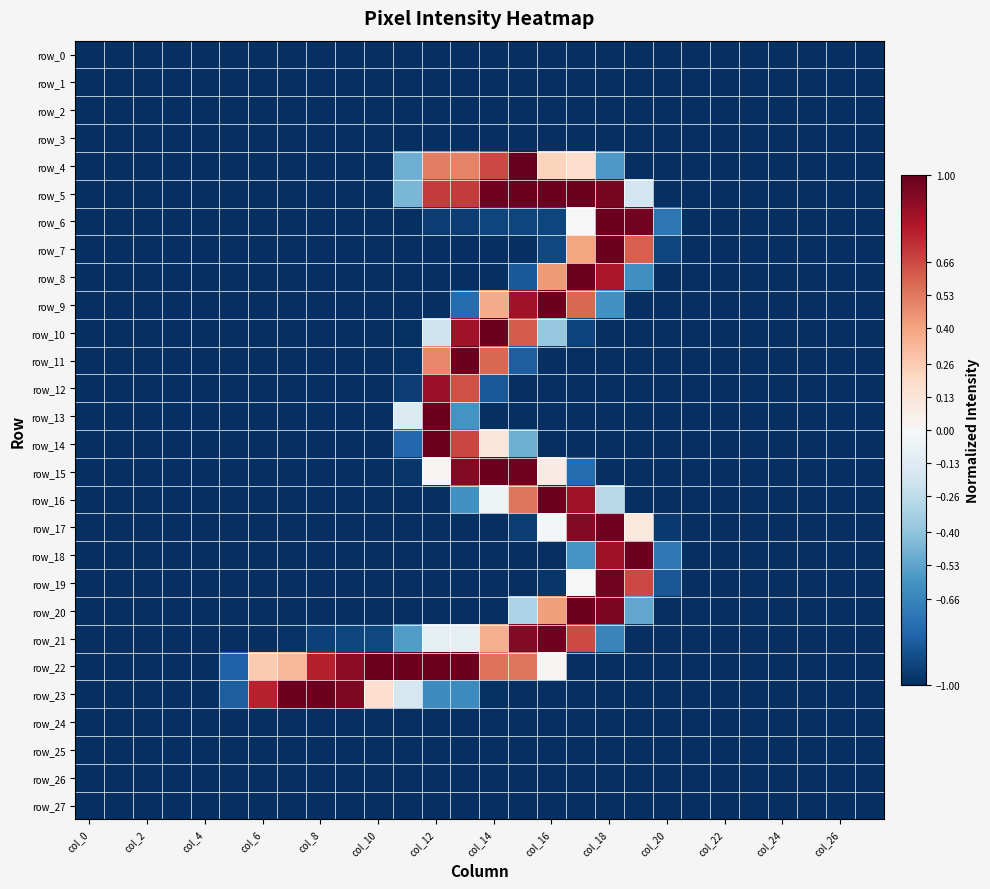

How many distinct data groups are displayed?

28